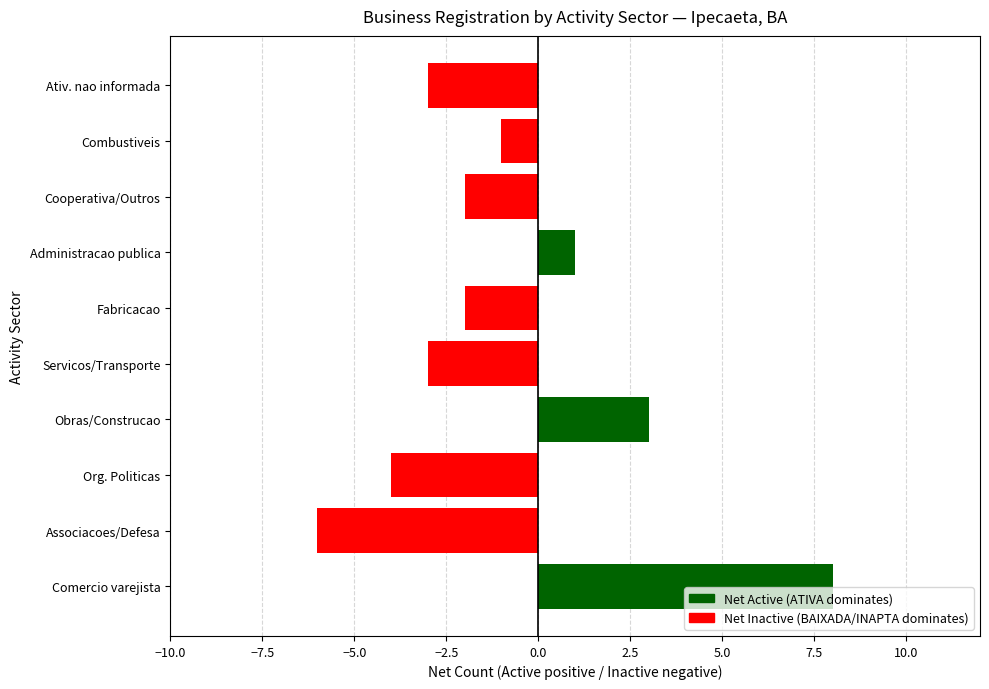

True or false: the data shows -1 at Cooperativa/Outros.

False